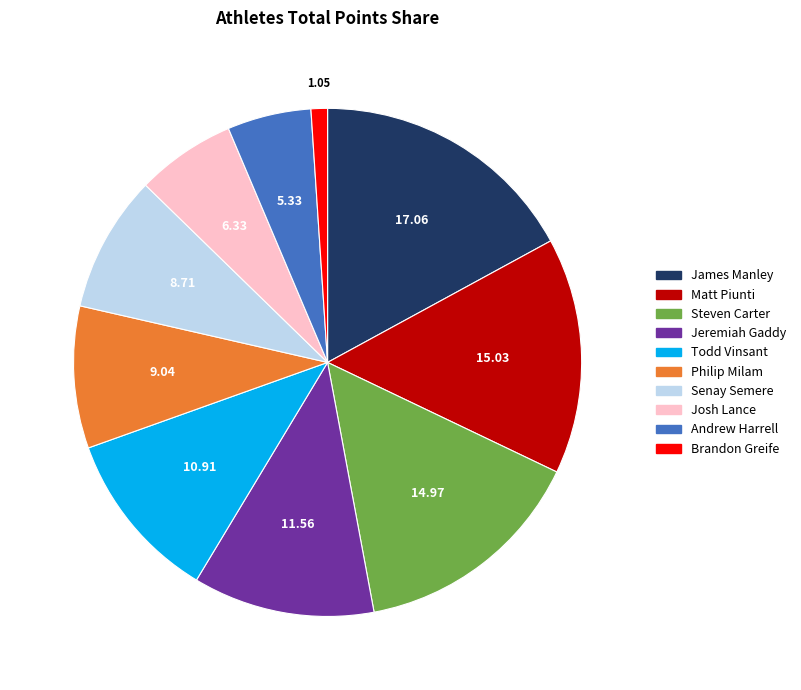

Which has a higher value, Steven Carter or Todd Vinsant?

Steven Carter